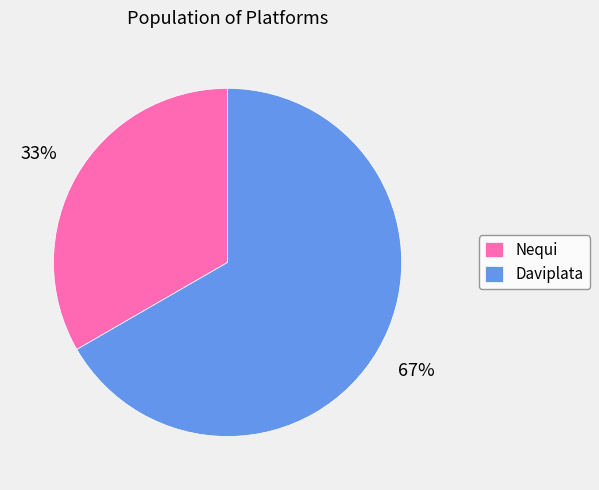

Is it true that Nequi is 33% of the pie?

True